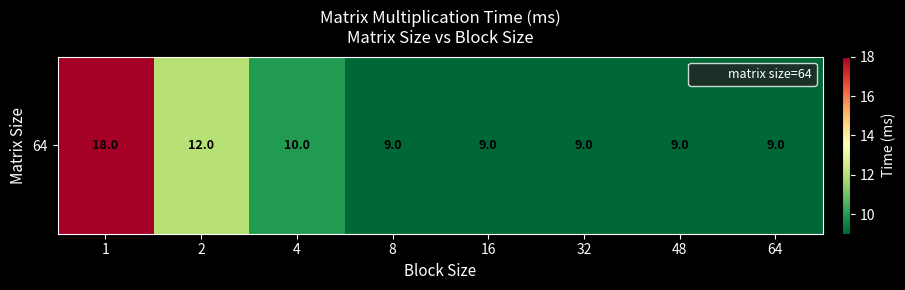

How many values are between 9 and 12?

7